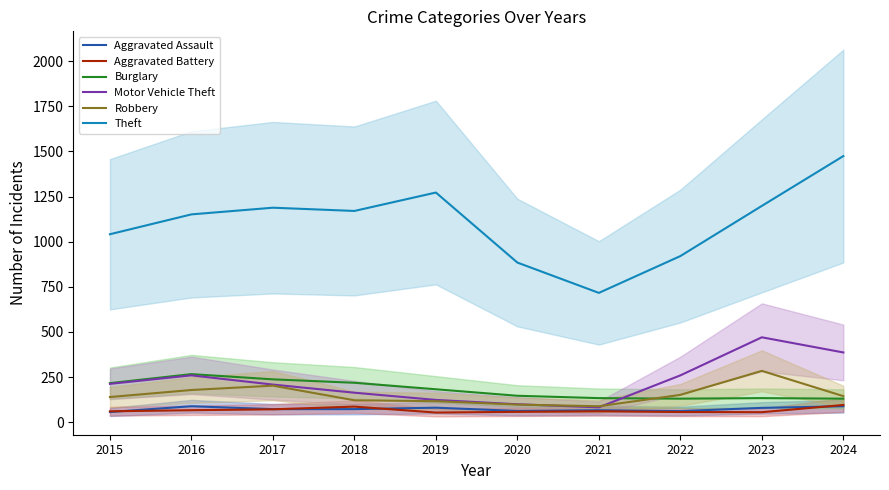

What is the total value across all series at 2019?

1826